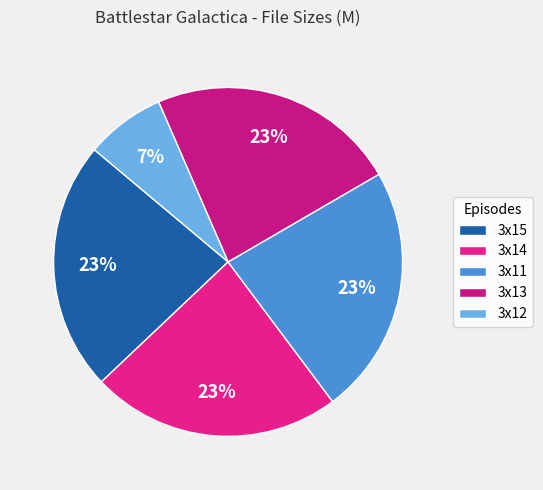

Rank the categories by value from lowest to highest.

3x12, 3x13, 3x11, 3x14, 3x15